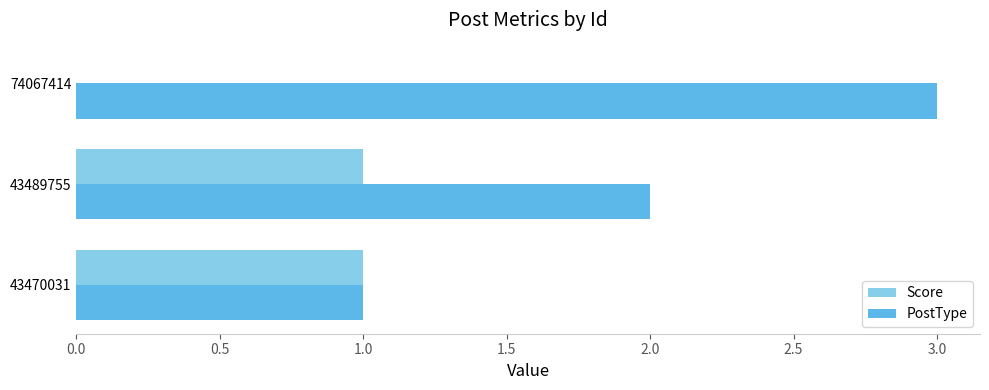

At which category does the chart reach its peak across all series?

74067414